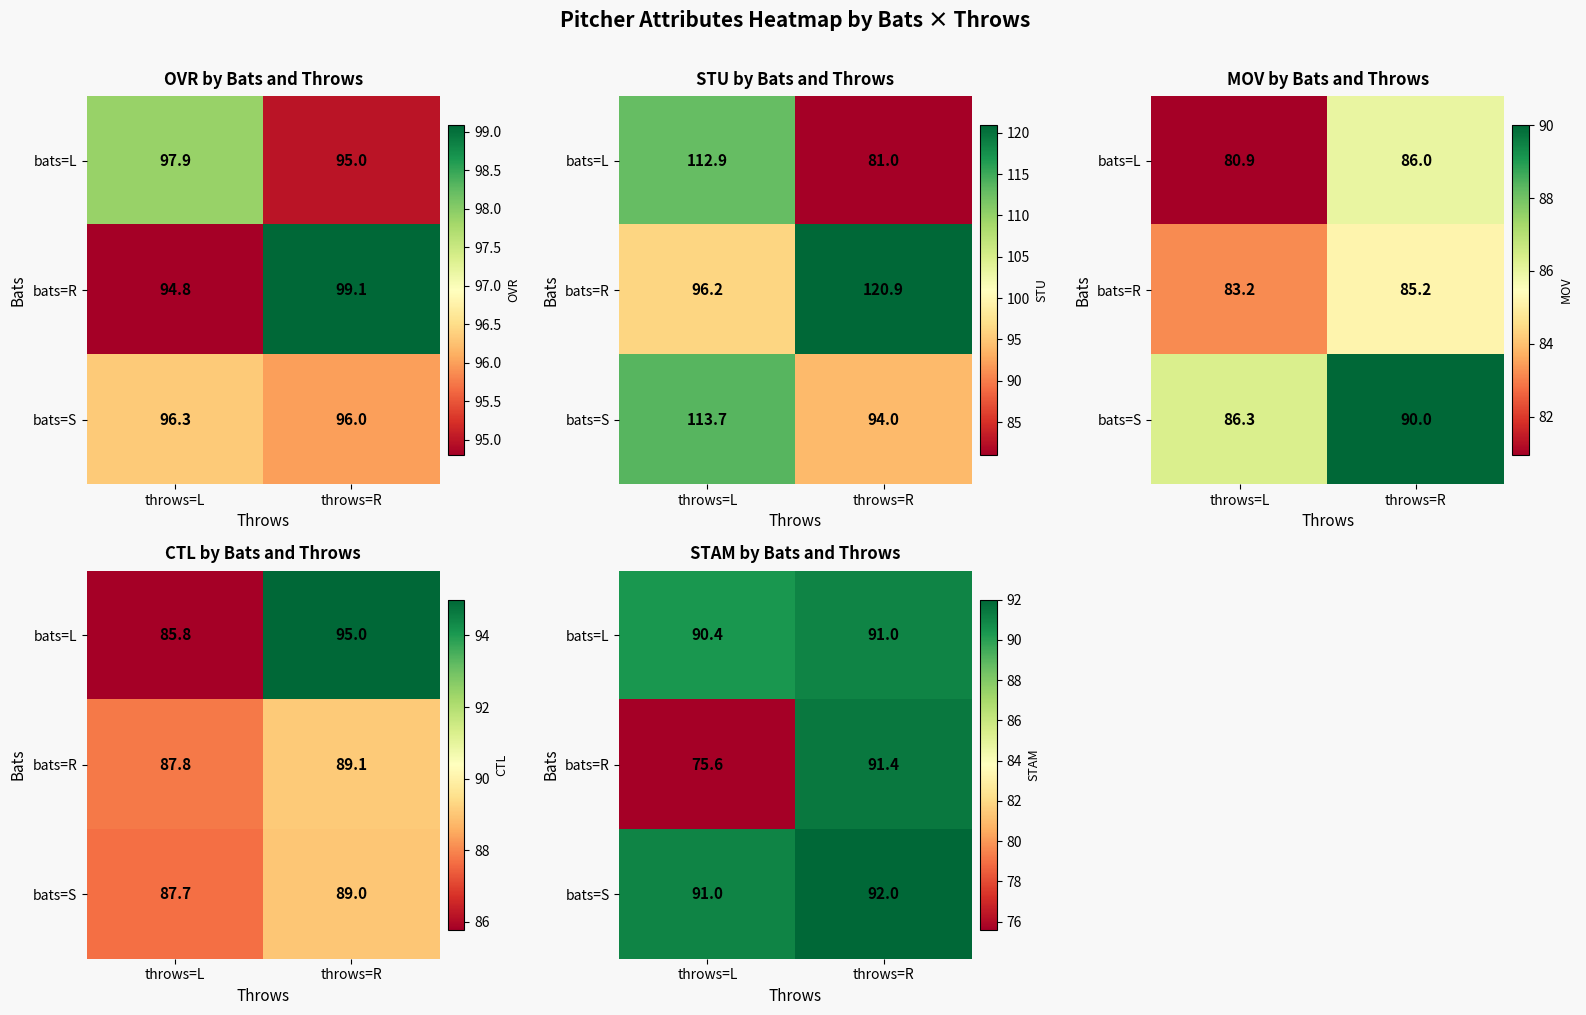

True or false: bats=L has a value of 90.4 at throws=L.

True